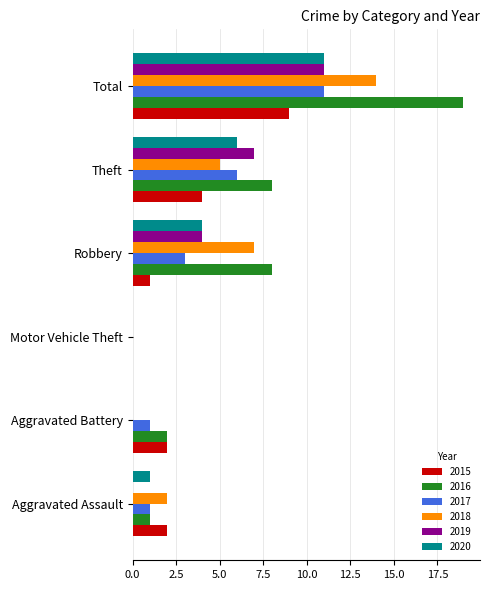

What is the approximate value of 2016 at Aggravated Assault?

1